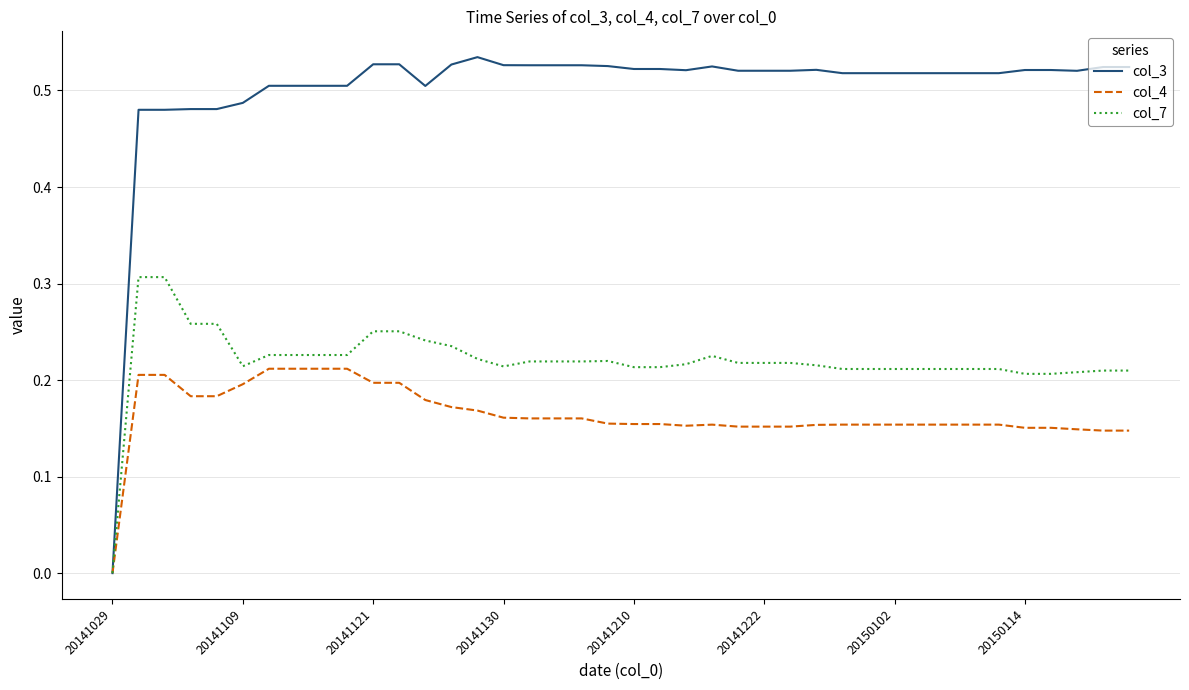

True or false: col_3 has more than 0 points higher than both neighbors.

True